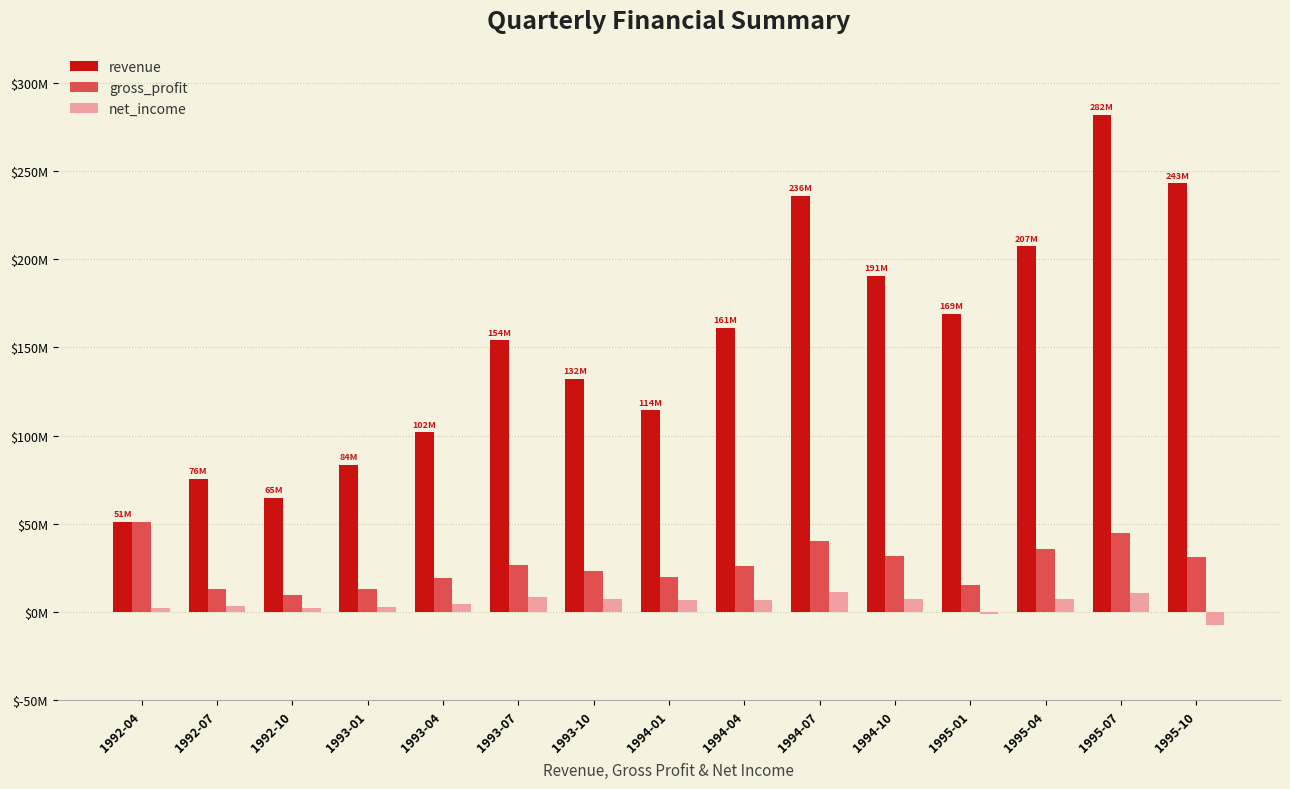

Rank the series at 1993-07 from highest to lowest value.

revenue, gross_profit, net_income